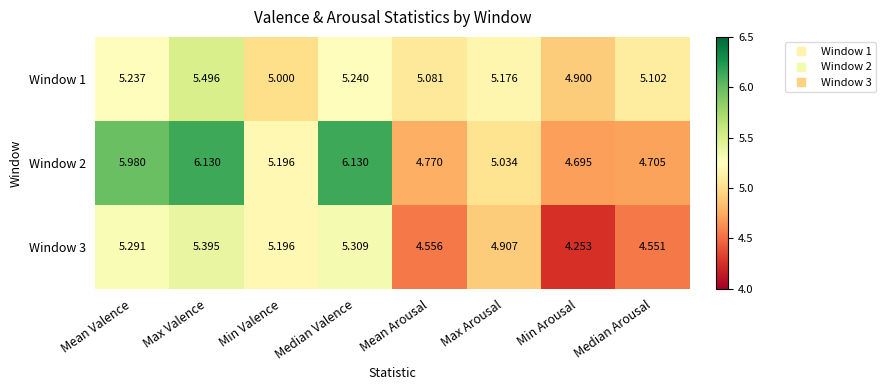

At which label does Window 1 first exceed 5?

Mean Valence